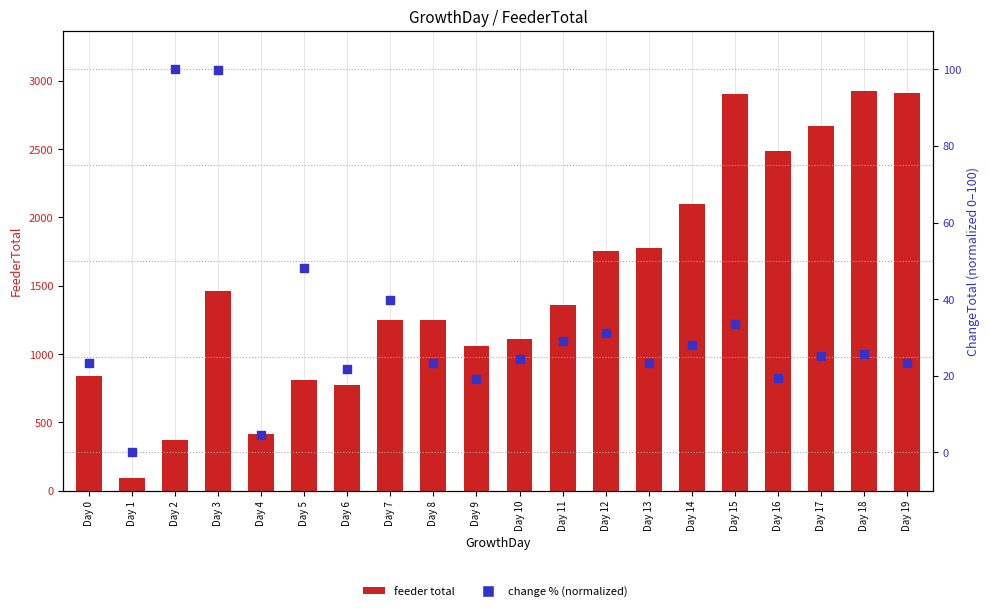

Is the value of change % (normalized) at Day 4 greater than the value of feeder total at Day 13?

No